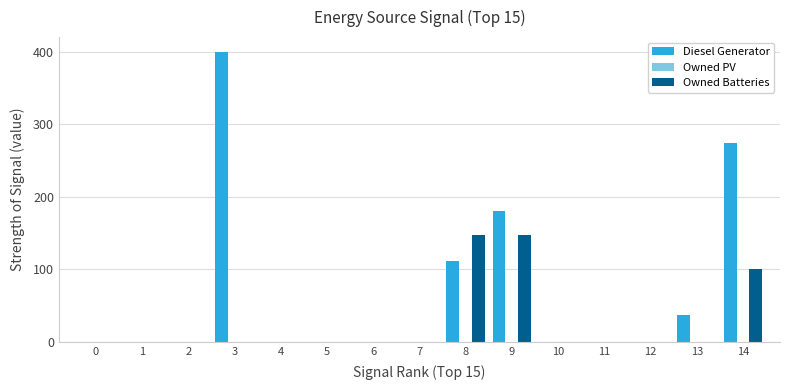

Is it true that Diesel Generator equals -262 at 10?

False